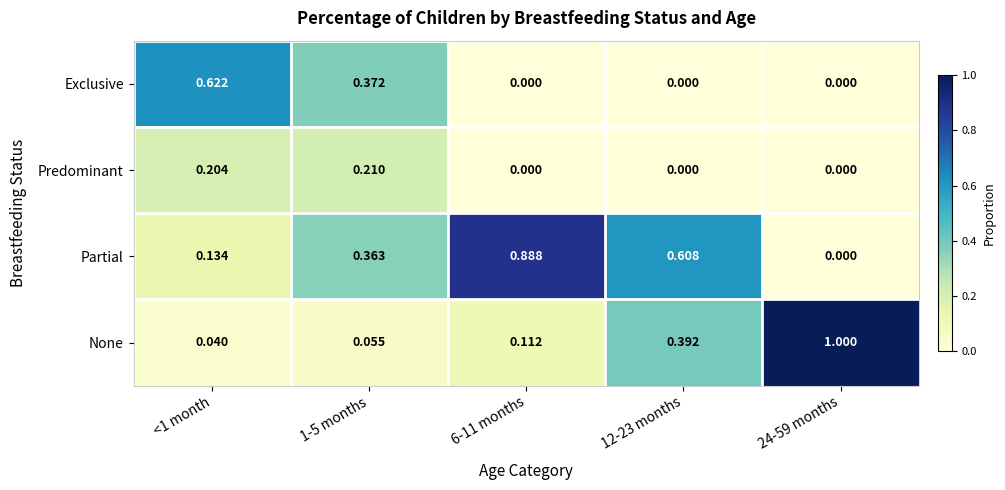

List the series in order of their peak value, lowest first.

Predominant, Exclusive, Partial, None